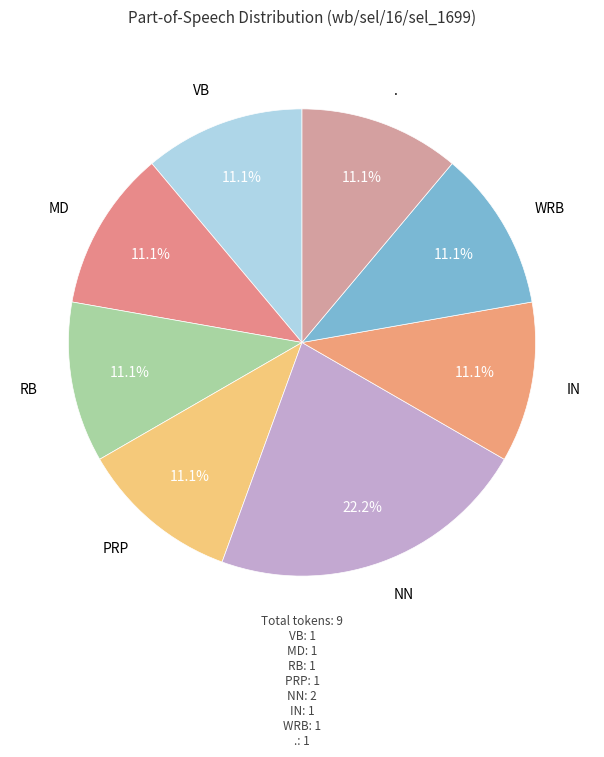

How many segments does this pie chart have?

8